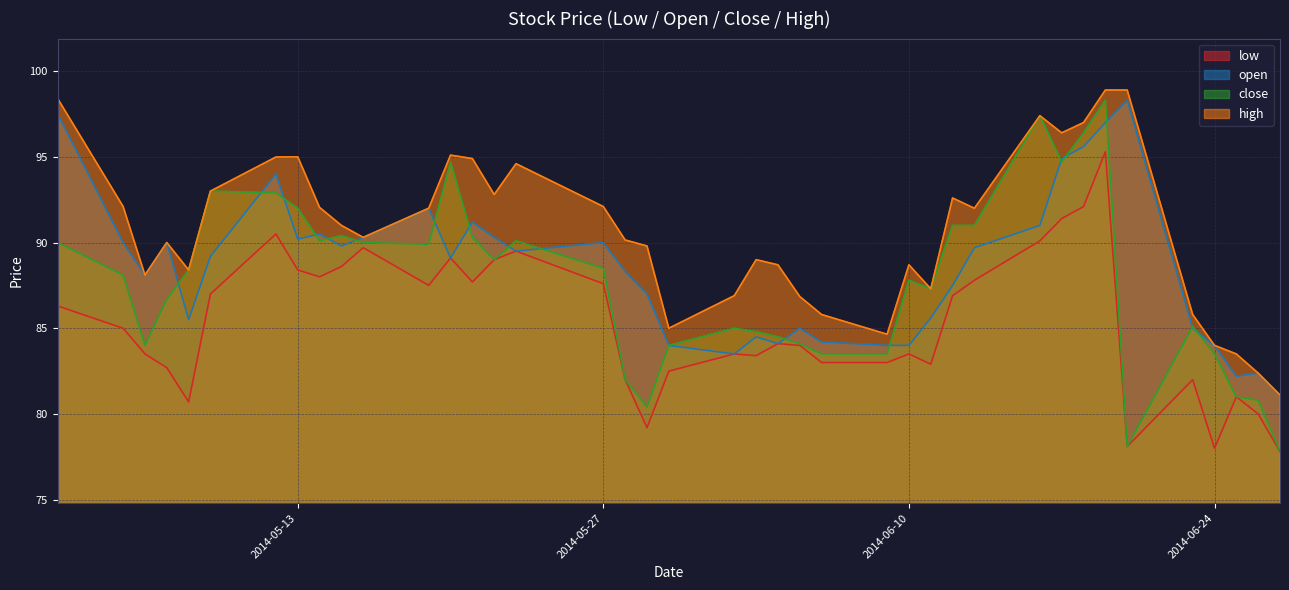

What is the greatest value displayed?

98.9